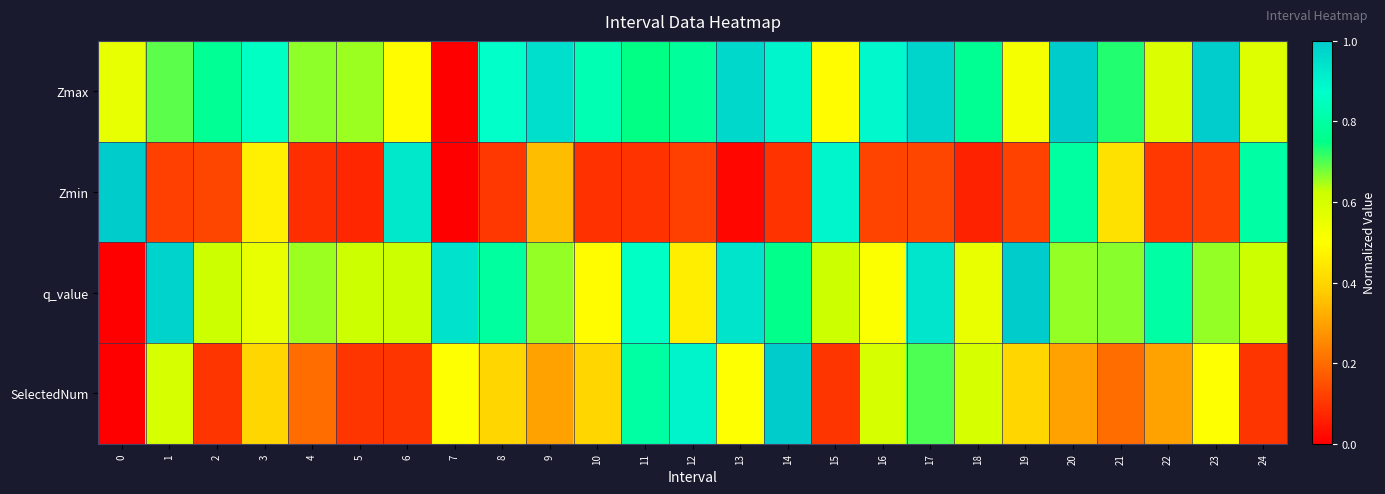

Rank the series by their maximum value, from highest to lowest.

Zmax, Zmin, q_value, SelectedNum